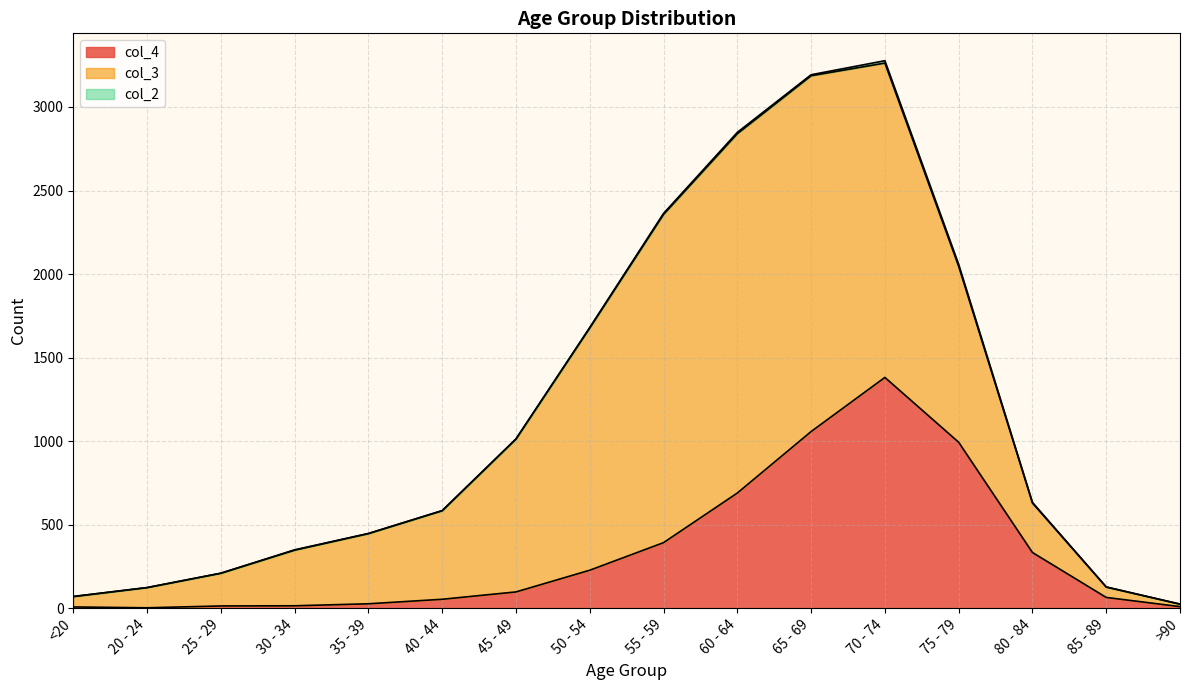

What is the label of the 2nd point from the left?

20 - 24